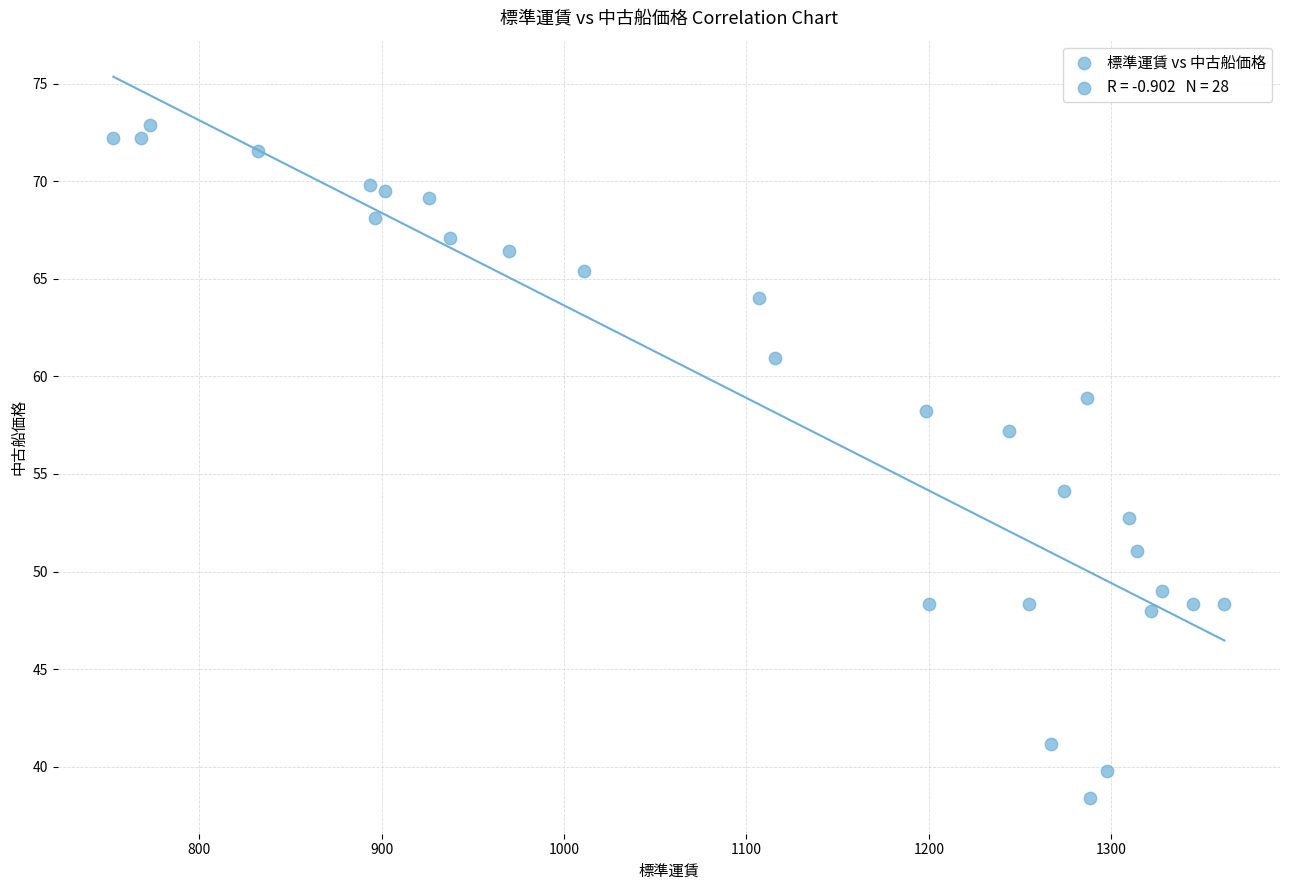

What is the range of Y values (max minus min)?

34.5